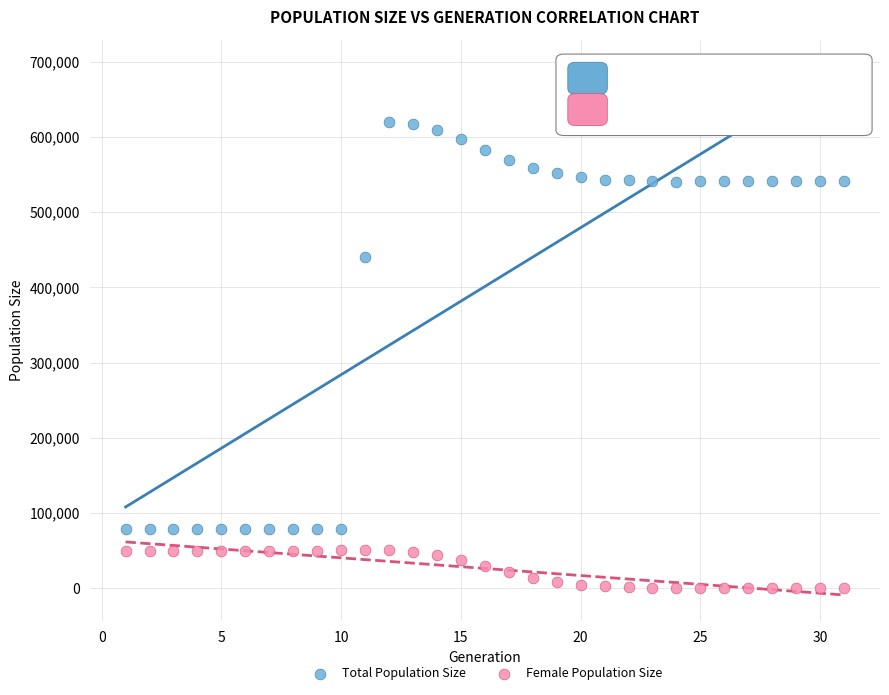

Across all series, what Y value is closest to 310254?

439895